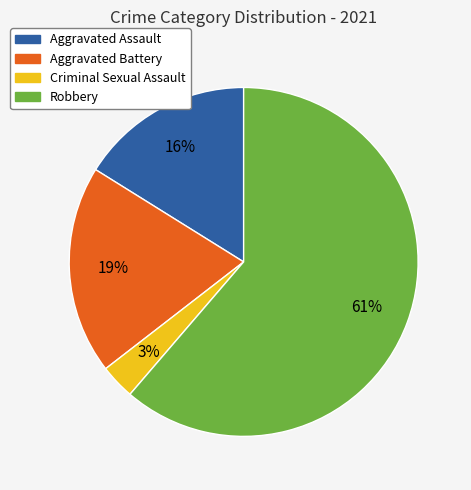

Which category accounts for the majority?

Robbery